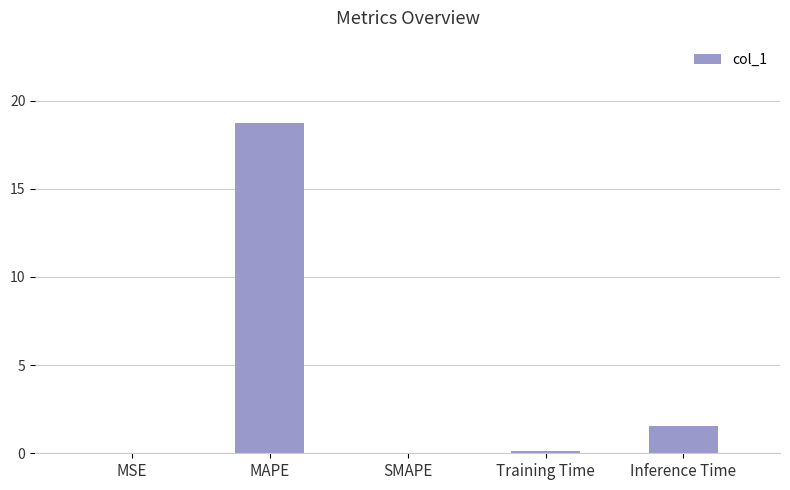

Is it true that the value at SMAPE is 11.6?

False